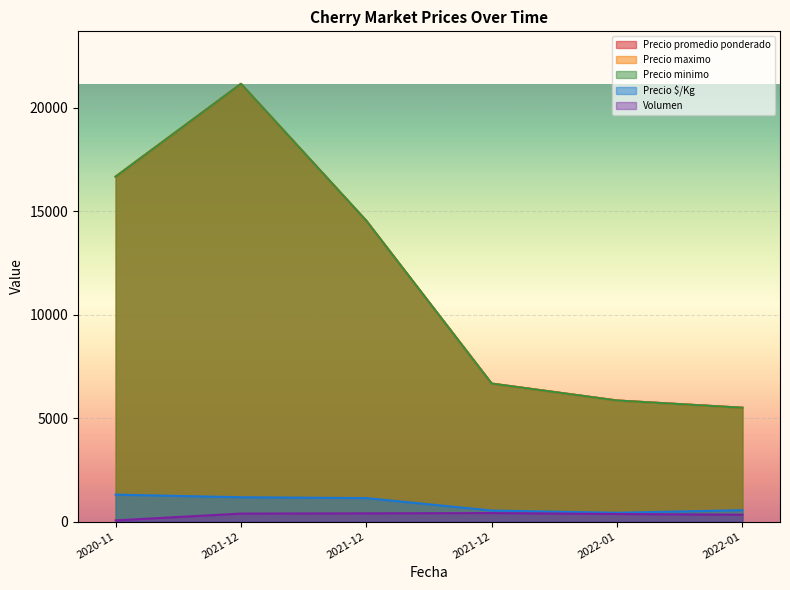

Is the value of Precio promedio ponderado at 2021-12-10 greater than the value of Volumen at 2021-12-10?

Yes